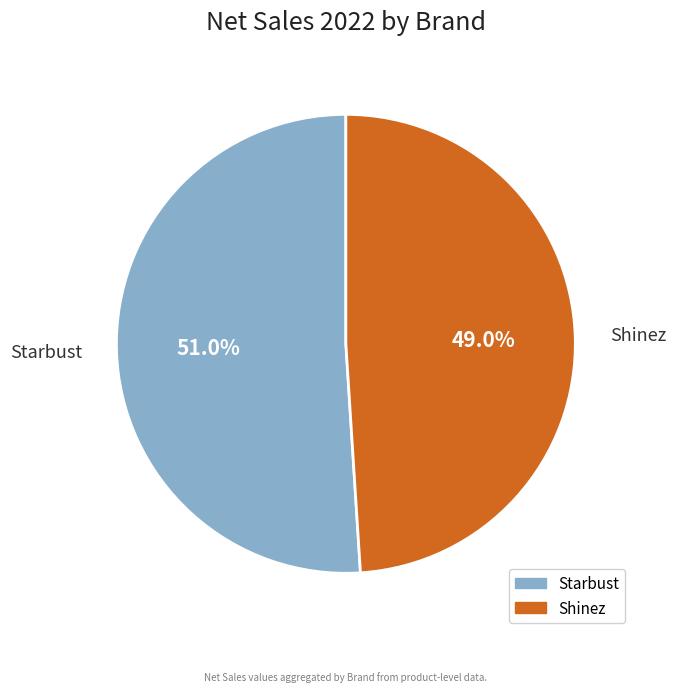

Is there a majority slice in this chart?

Yes